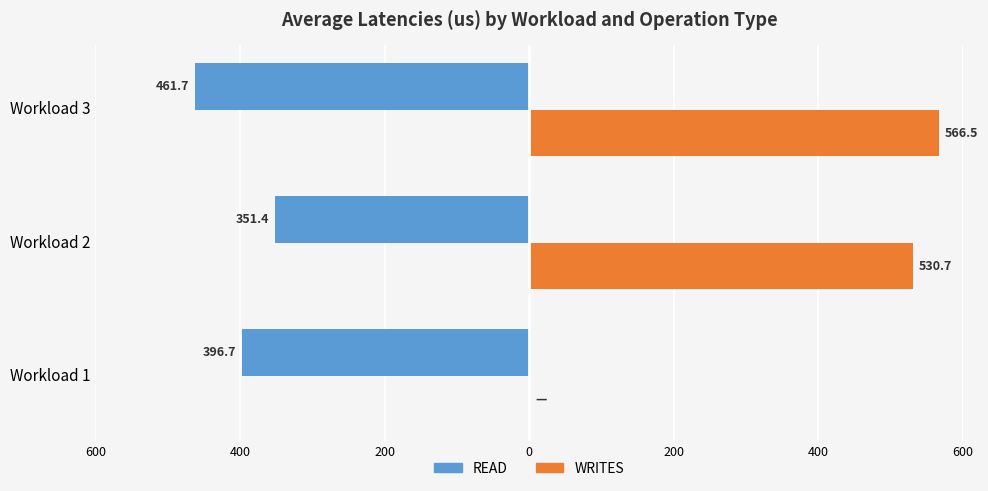

What is the maximum value shown in the chart?

566.5